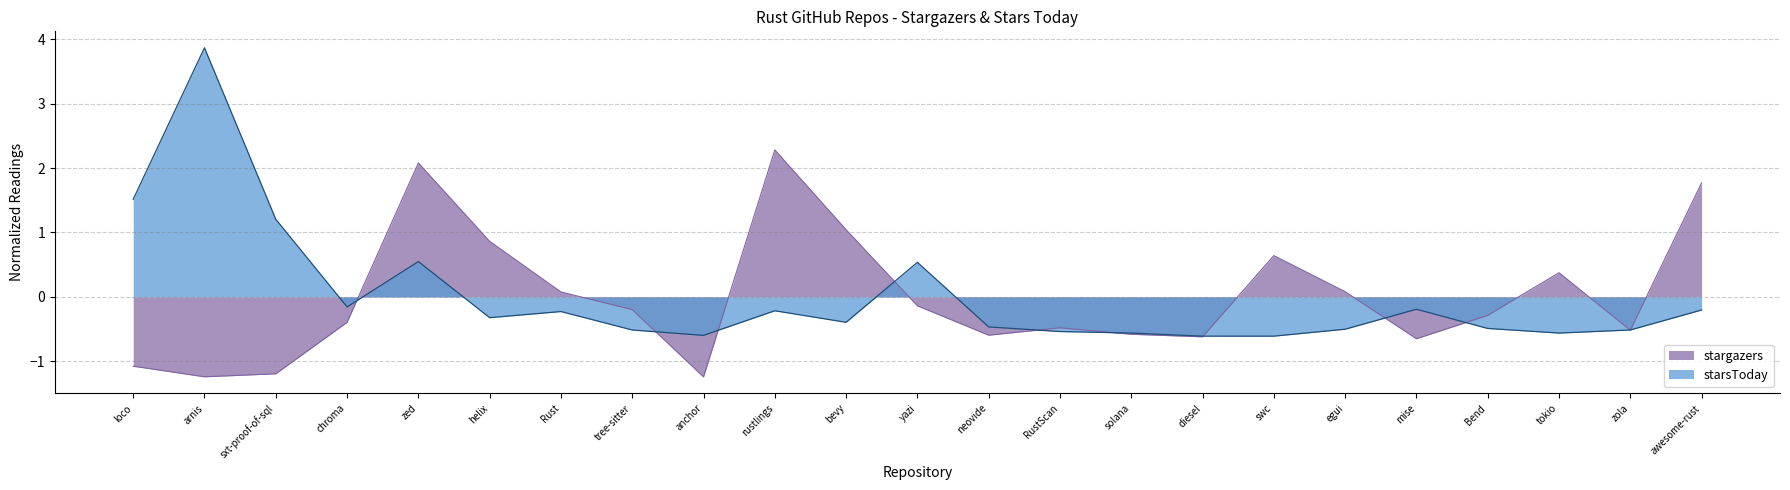

What is the label of the 2nd point from the left?

arnis